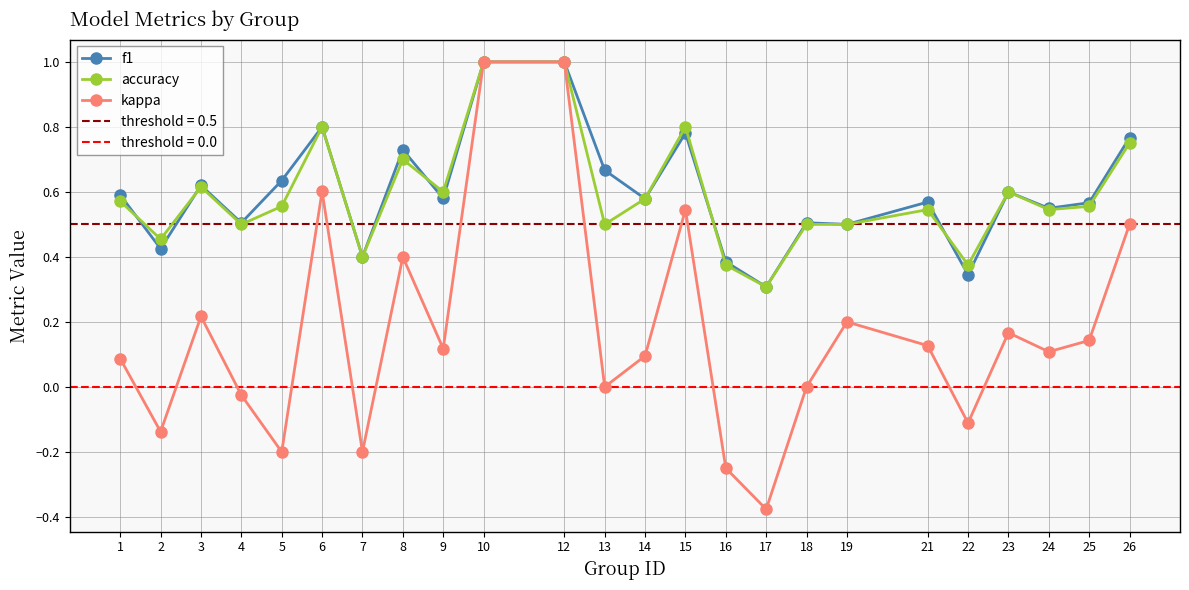

Reading left to right, what are all the values shown in this chart?

f1: 0.6	0.4	0.6	0.5	0.6	0.8	0.4	0.7	0.6	1.0	1.0	0.7	0.6	0.8	0.4	0.3	0.5	0.5	0.6	0.3	0.6	0.5	0.6	0.8
accuracy: 0.6	0.5	0.6	0.5	0.6	0.8	0.4	0.7	0.6	1.0	1.0	0.5	0.6	0.8	0.4	0.3	0.5	0.5	0.5	0.4	0.6	0.5	0.6	0.8
kappa: 0.1	-0.1	0.2	-0.0	-0.2	0.6	-0.2	0.4	0.1	1.0	1.0	0.0	0.1	0.5	-0.2	-0.4	0.0	0.2	0.1	-0.1	0.2	0.1	0.1	0.5